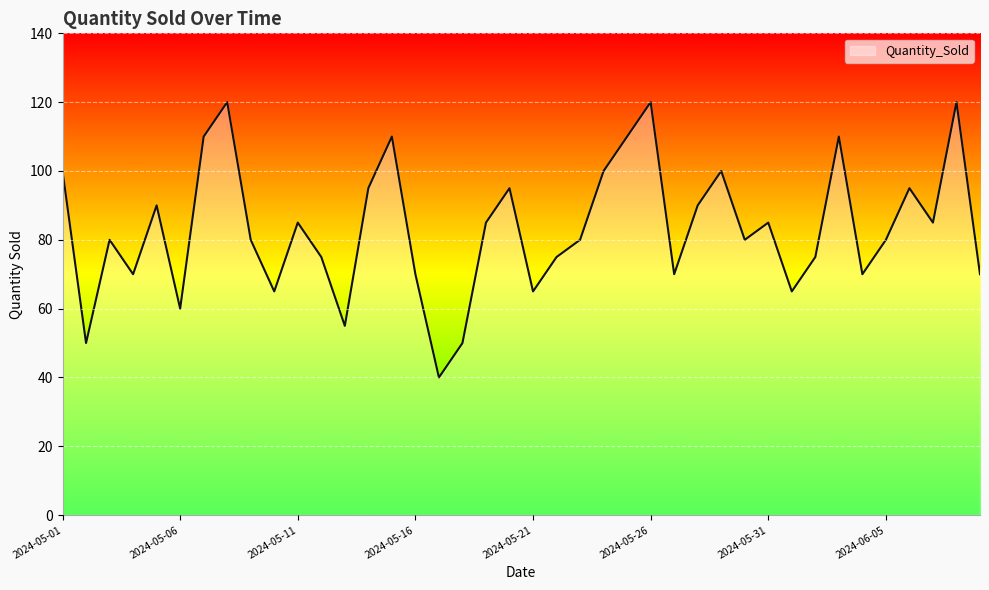

What is the greatest value displayed?

120